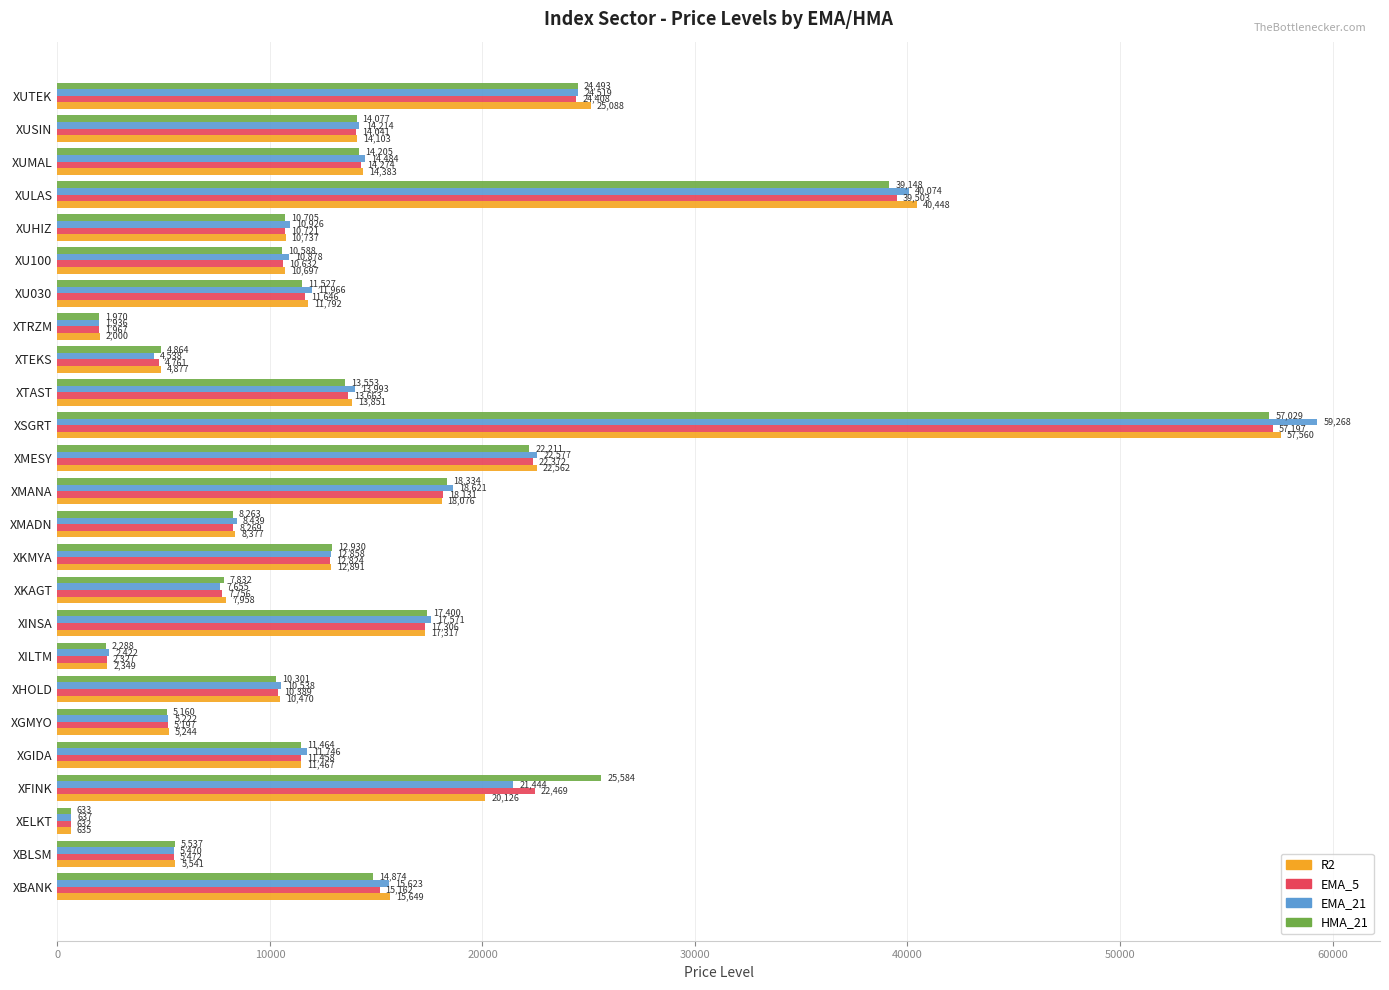

Which series has the largest range (max minus min)?

EMA_21